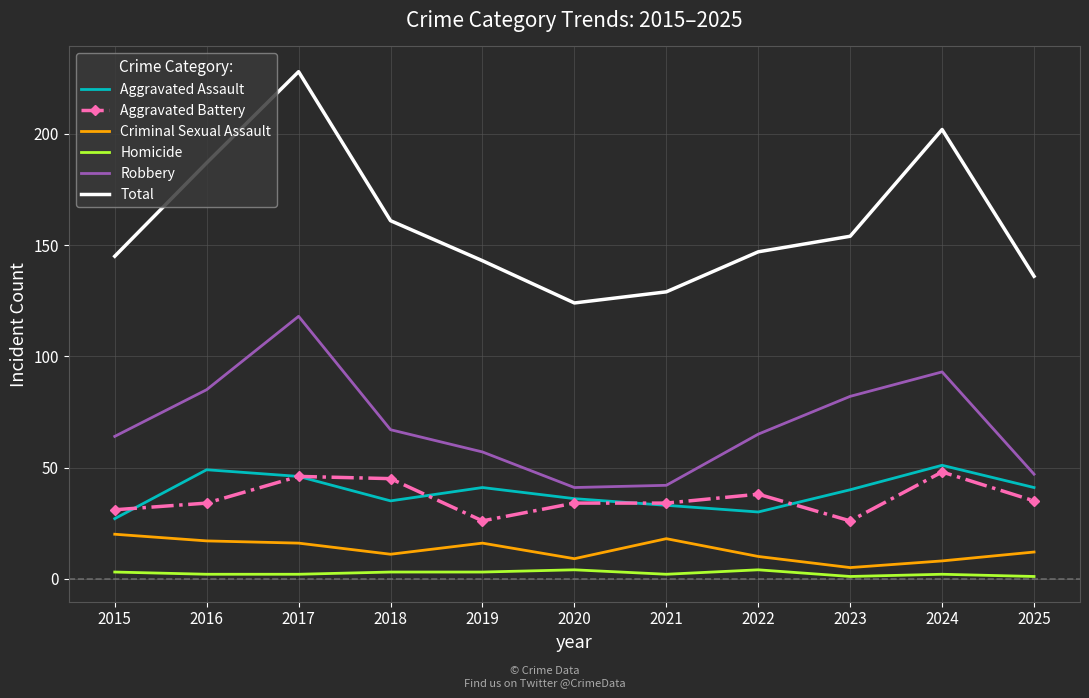

What is the difference between the maximum and minimum values in the Aggravated Assault series?

24